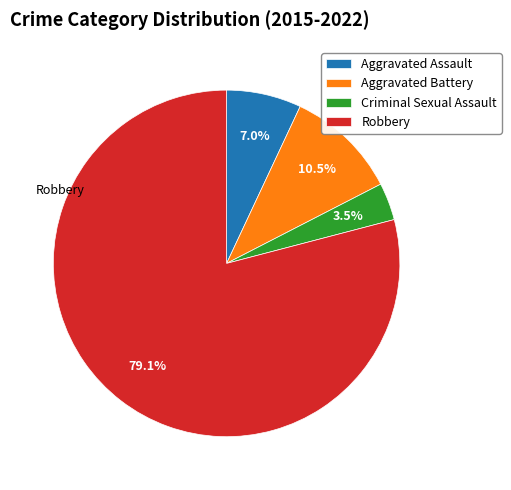

To the nearest percent, what is the combined percentage of Aggravated Battery and Robbery?

90%